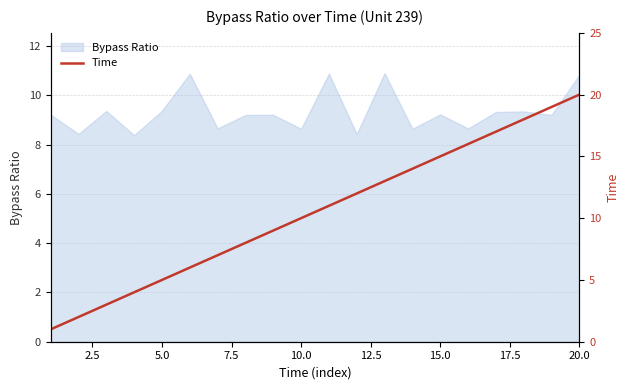

Is it true that Bypass Ratio equals 8.6 at 10.0?

True